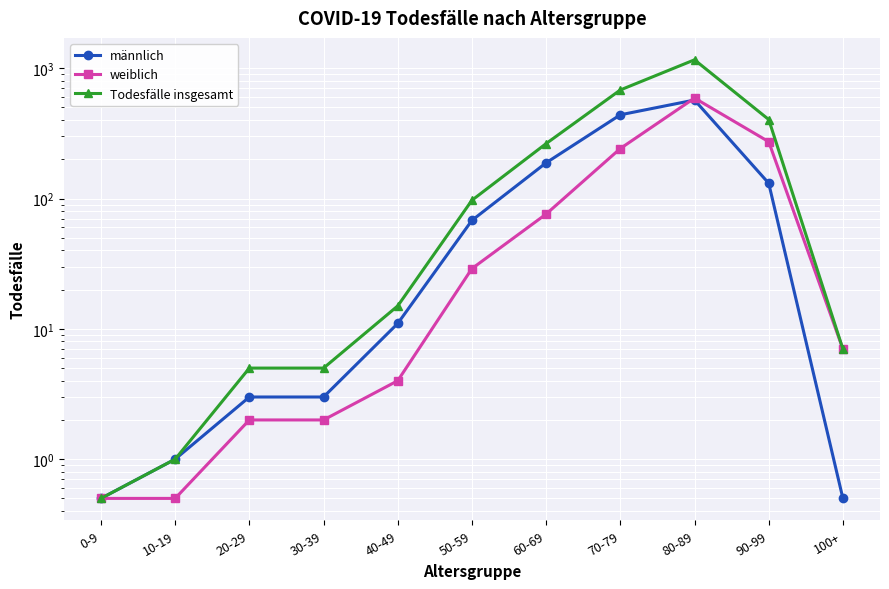

At which label does männlich first exceed 11?

50-59